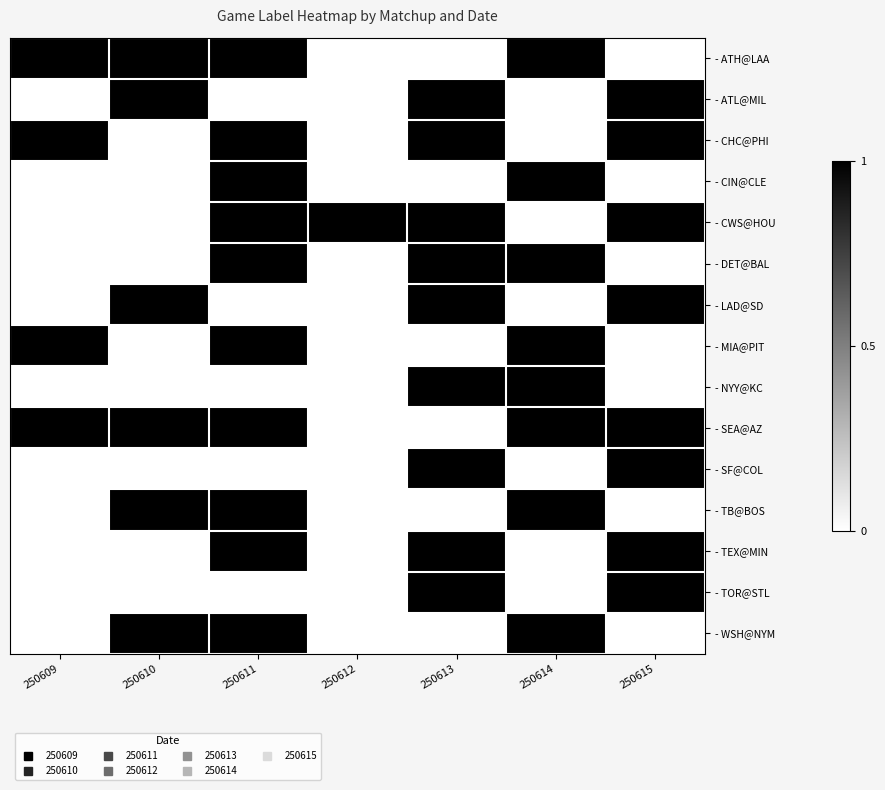

Reading left to right, list all the values displayed in this chart.

- ATH@LAA: 250609=1	250610=1	250611=1	250612=0	250613=0	250614=1	250615=0
- ATL@MIL: 250609=0	250610=1	250611=0	250612=0	250613=1	250614=0	250615=1
- CHC@PHI: 250609=1	250610=0	250611=1	250612=0	250613=1	250614=0	250615=1
- CIN@CLE: 250609=0	250610=0	250611=1	250612=0	250613=0	250614=1	250615=0
- CWS@HOU: 250609=0	250610=0	250611=1	250612=1	250613=1	250614=0	250615=1
- DET@BAL: 250609=0	250610=0	250611=1	250612=0	250613=1	250614=1	250615=0
- LAD@SD: 250609=0	250610=1	250611=0	250612=0	250613=1	250614=0	250615=1
- MIA@PIT: 250609=1	250610=0	250611=1	250612=0	250613=0	250614=1	250615=0
- NYY@KC: 250609=0	250610=0	250611=0	250612=0	250613=1	250614=1	250615=0
- SEA@AZ: 250609=1	250610=1	250611=1	250612=0	250613=0	250614=1	250615=1
- SF@COL: 250609=0	250610=0	250611=0	250612=0	250613=1	250614=0	250615=1
- TB@BOS: 250609=0	250610=1	250611=1	250612=0	250613=0	250614=1	250615=0
- TEX@MIN: 250609=0	250610=0	250611=1	250612=0	250613=1	250614=0	250615=1
- TOR@STL: 250609=0	250610=0	250611=0	250612=0	250613=1	250614=0	250615=1
- WSH@NYM: 250609=0	250610=1	250611=1	250612=0	250613=0	250614=1	250615=0